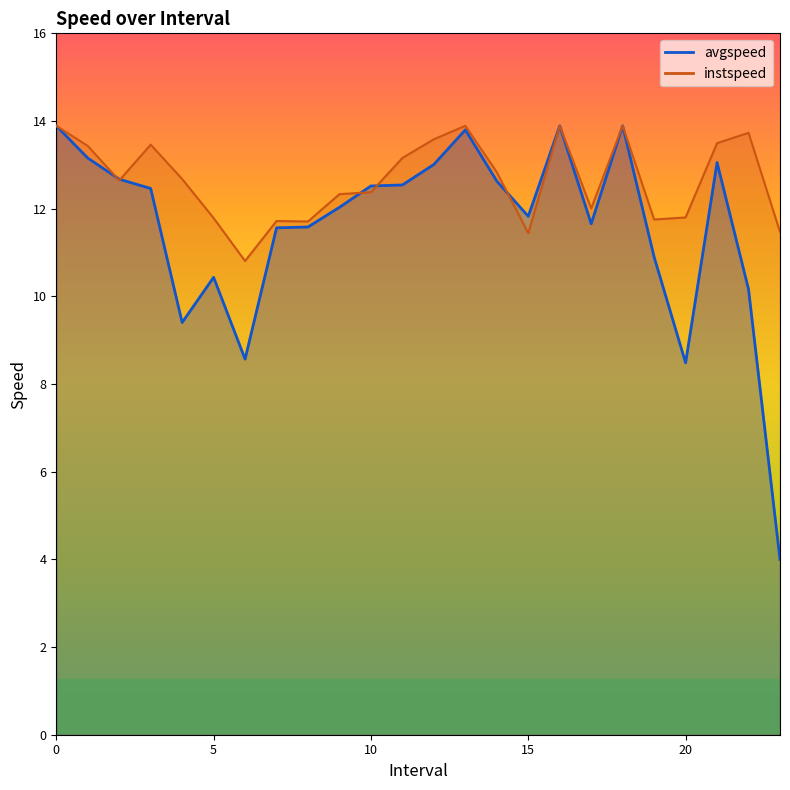

At which category does avgspeed reach its first local valley?

4.0